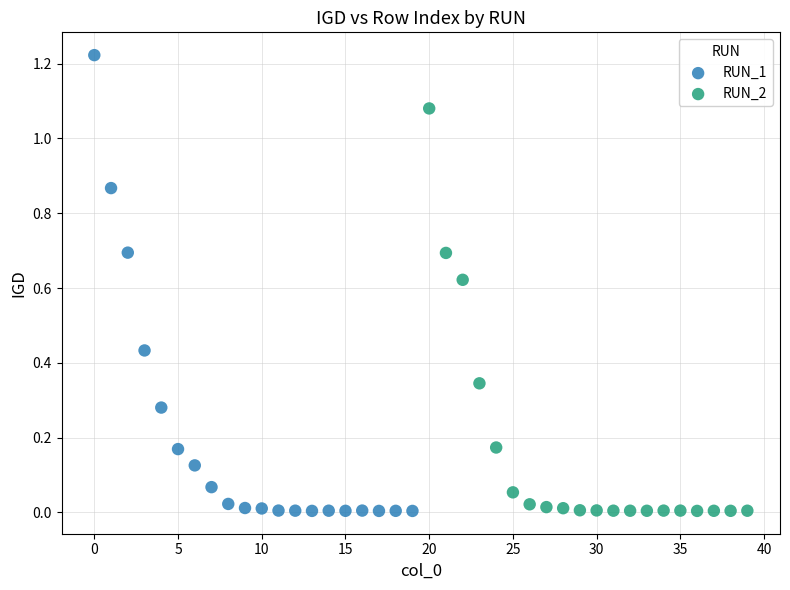

Which series reaches the maximum Y coordinate?

RUN_1